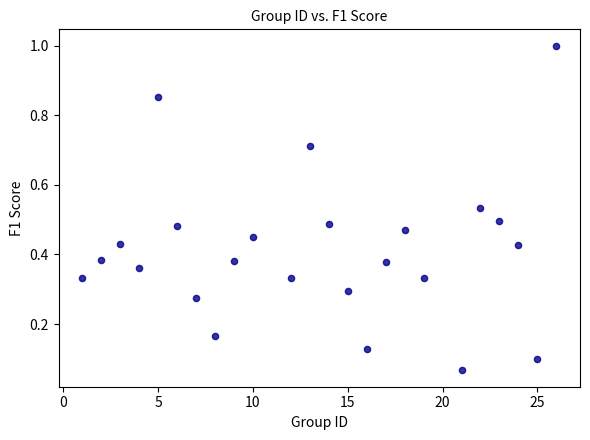

What is the range of X values (max minus min)?

25.0